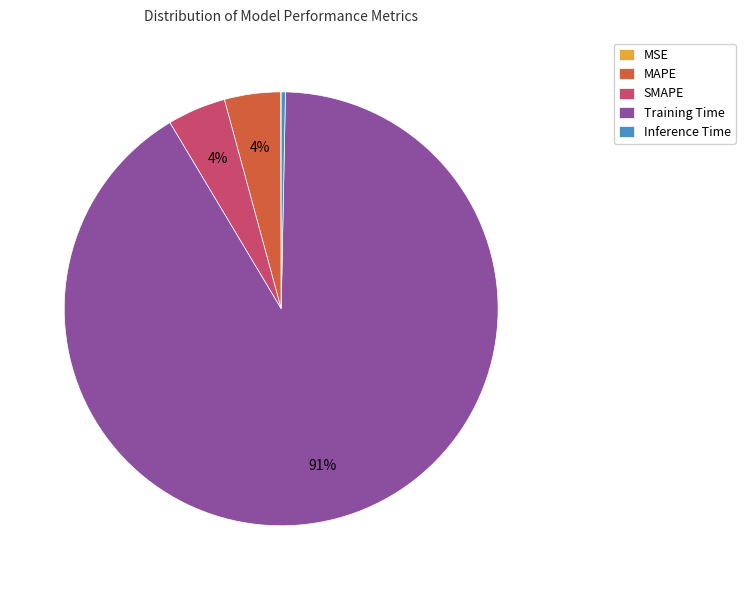

The SMAPE slice represents 4% of the pie. True or false?

True